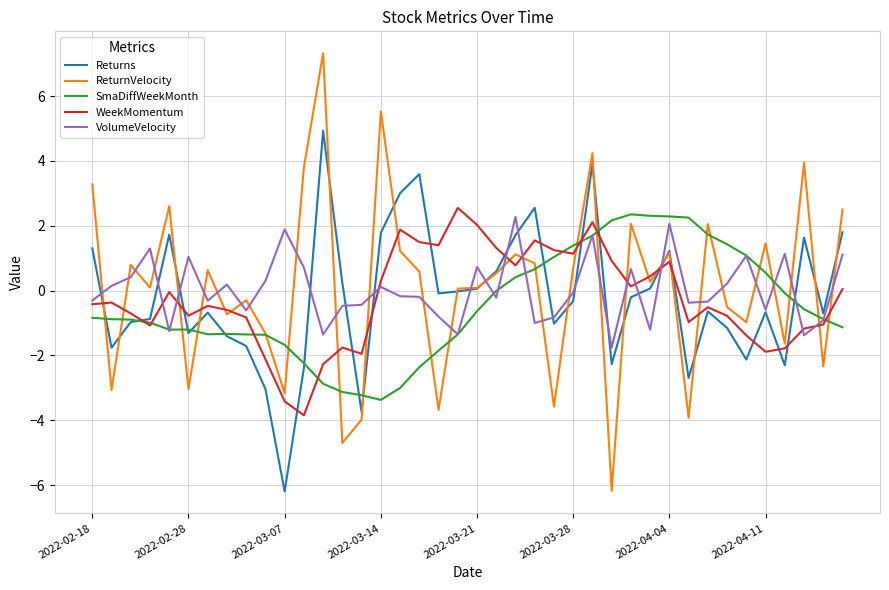

What is the highest value of the SmaDiffWeekMonth series?

2.4